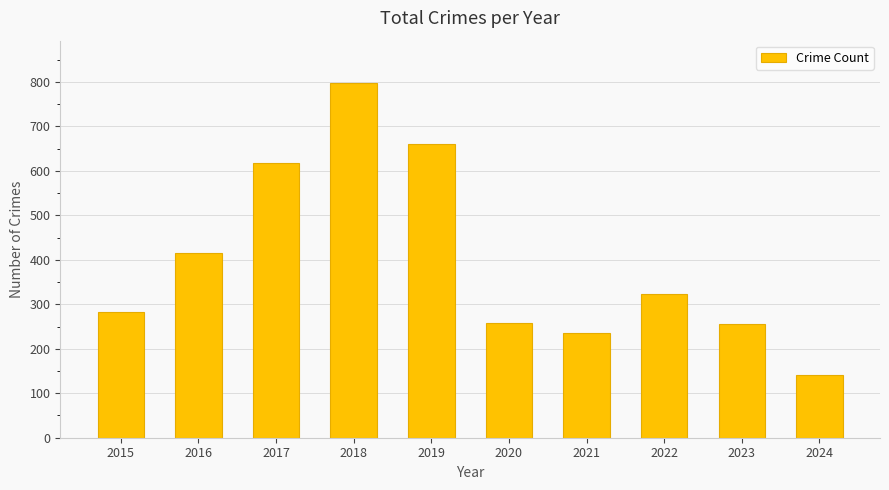

What is the maximum value shown in the chart?

797